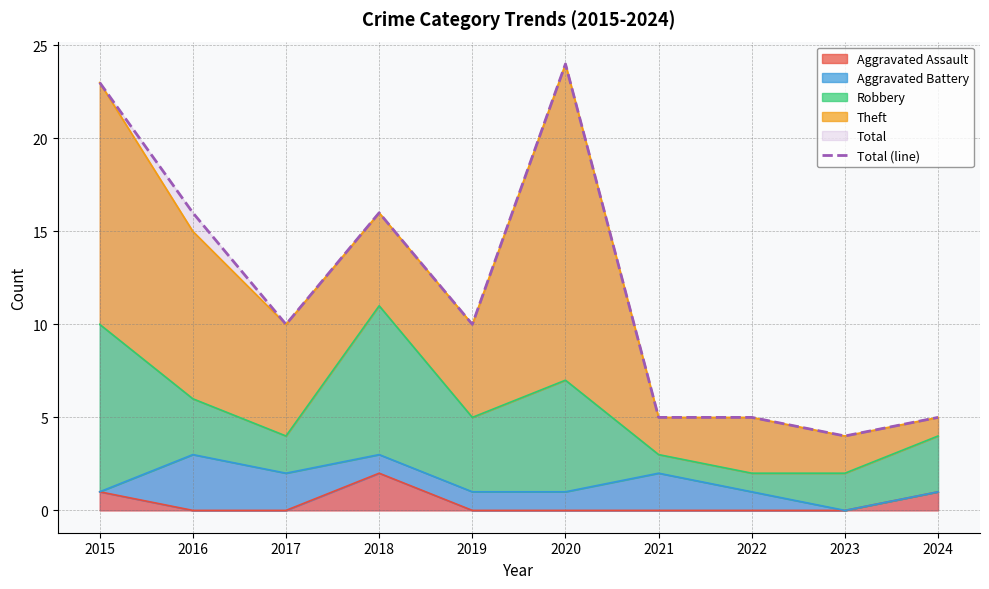

Rank the categories by value from lowest to highest.

2023, 2021, 2022, 2024, 2017, 2019, 2016, 2018, 2015, 2020